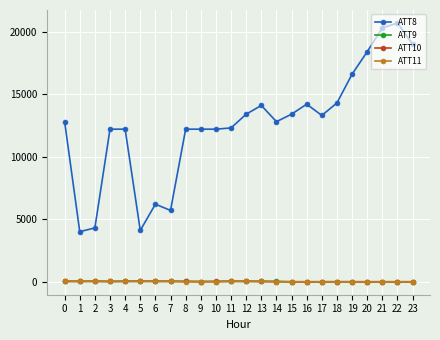

What is the maximum value shown in the chart?

20700.0